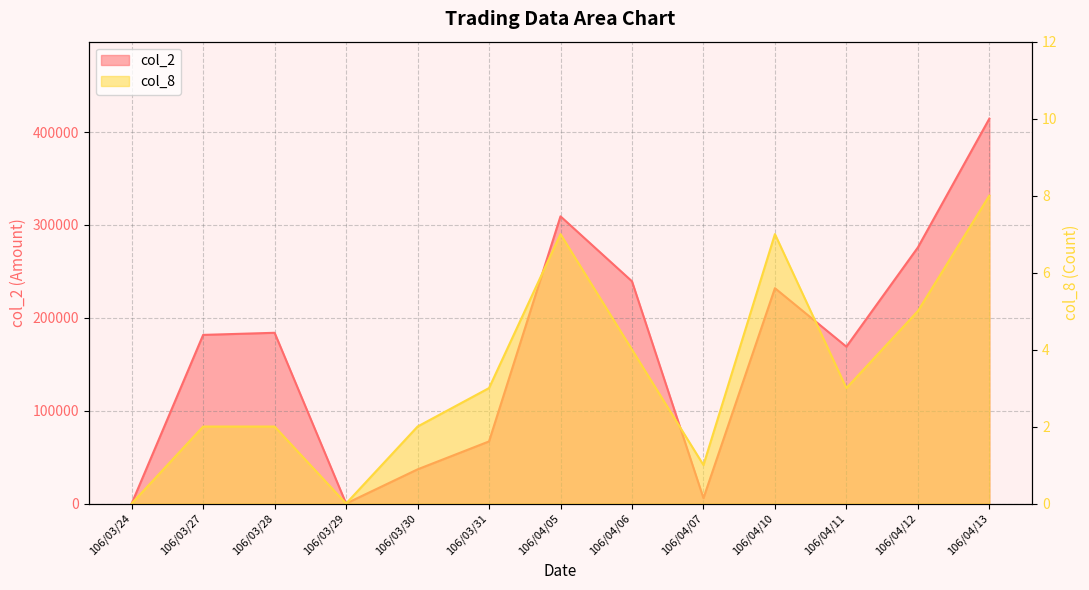

Does the chart display data point markers on the line(s)?

No